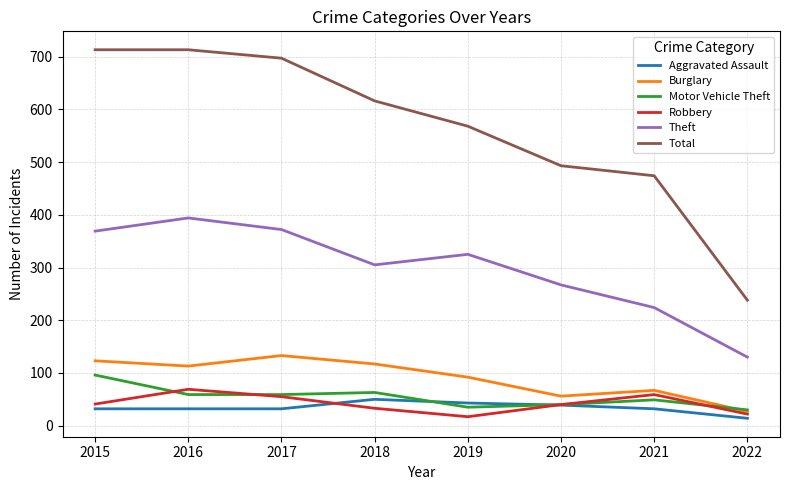

Rank the series by their maximum value, from highest to lowest.

Total, Theft, Burglary, Motor Vehicle Theft, Robbery, Aggravated Assault